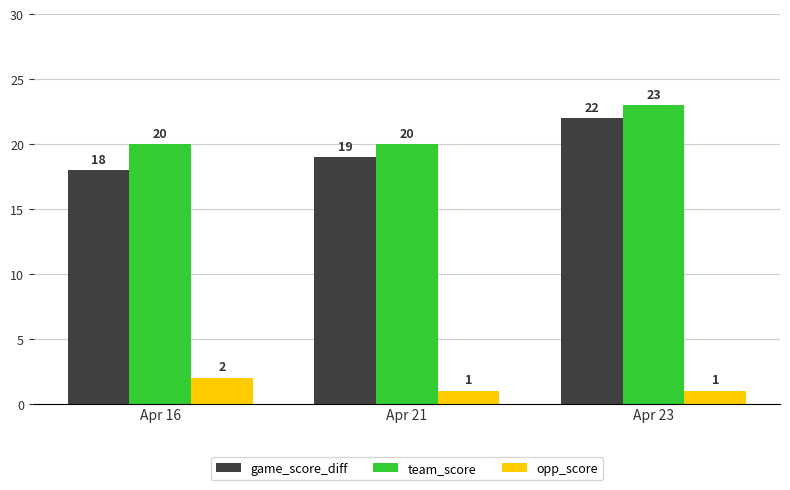

What is the difference between the maximum and minimum values in the team_score series?

3